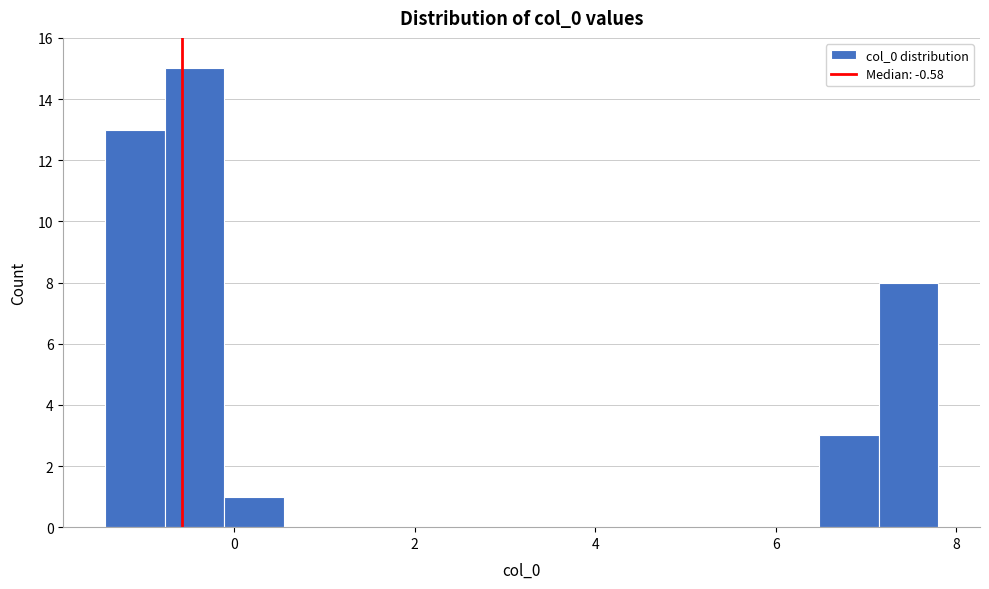

Read against the x-axis, roughly where is the centre of the tallest bar?

-0.4